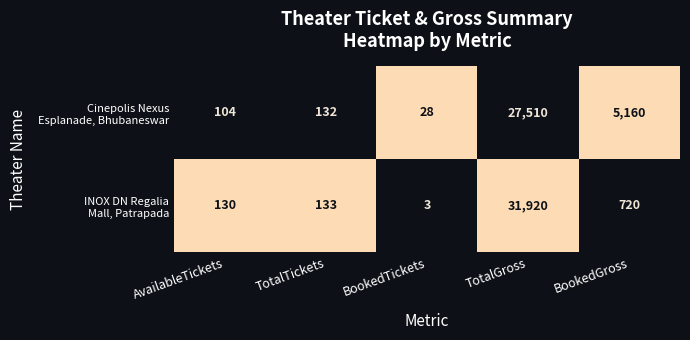

What is the spread (max minus min) of values at TotalGross?

4410